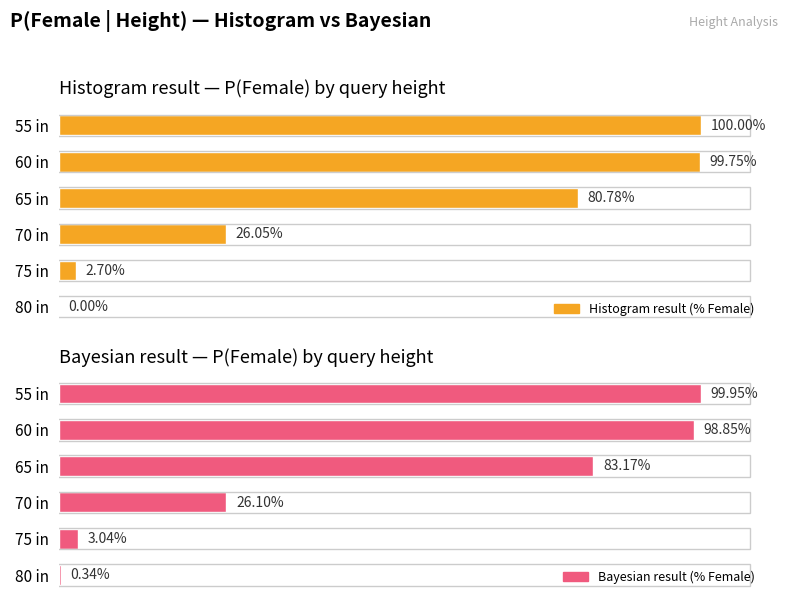

What is the value of the Bayesian result (% Female) bar at the 2nd from the left?

98.8